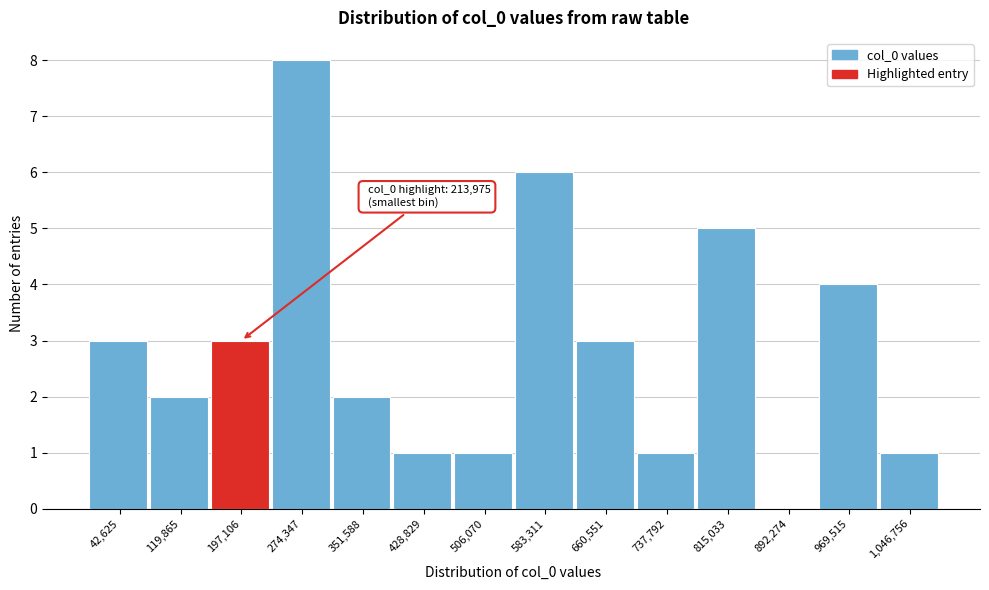

Reading right to left, transcribe all the data shown in this chart.

1,046,756=1	969,515=4	892,274=0	815,033=5	737,792=1	660,551=3	583,311=6	506,070=1	428,829=1	351,588=2	274,347=8	197,106=3	119,865=2	42,625=3